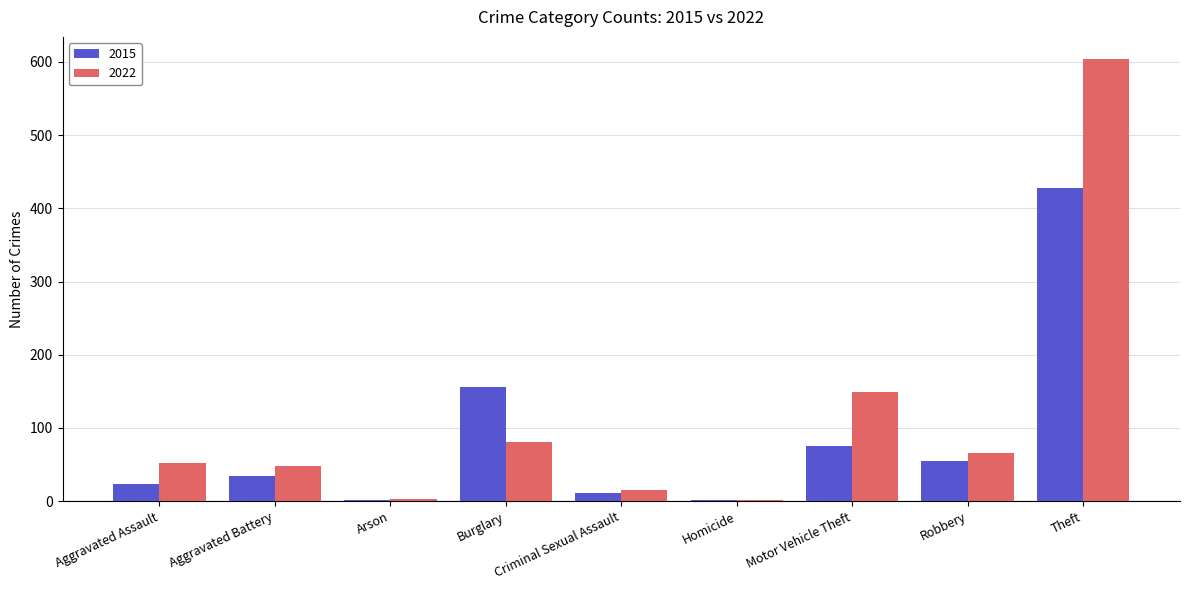

What is the label of the 3rd bar from the left?

Arson